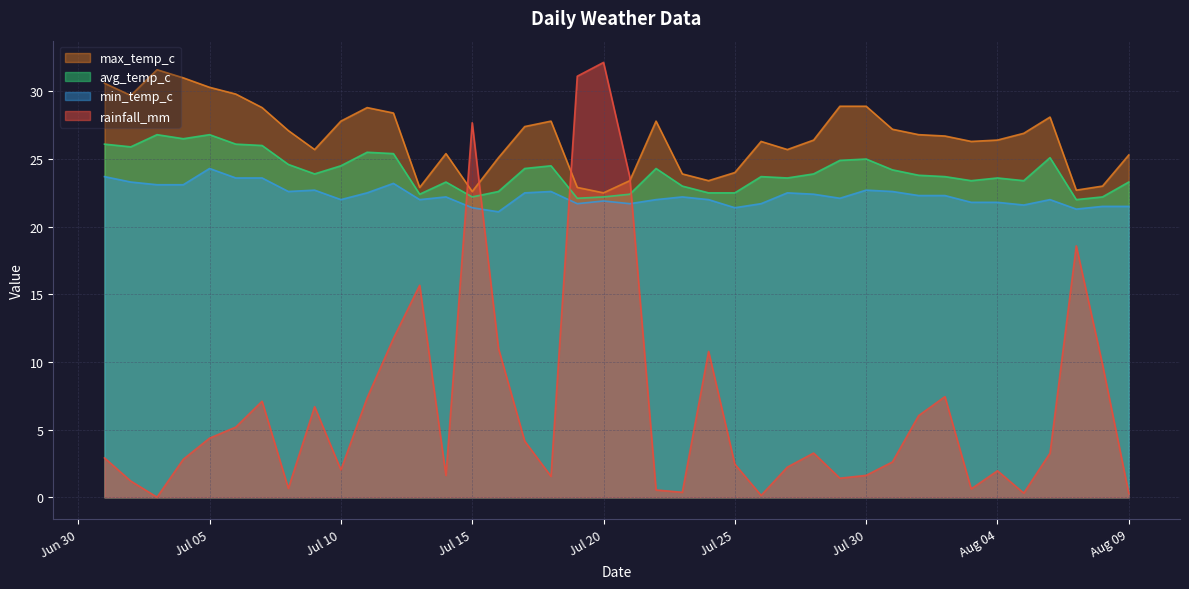

How many series are shown in this chart?

4